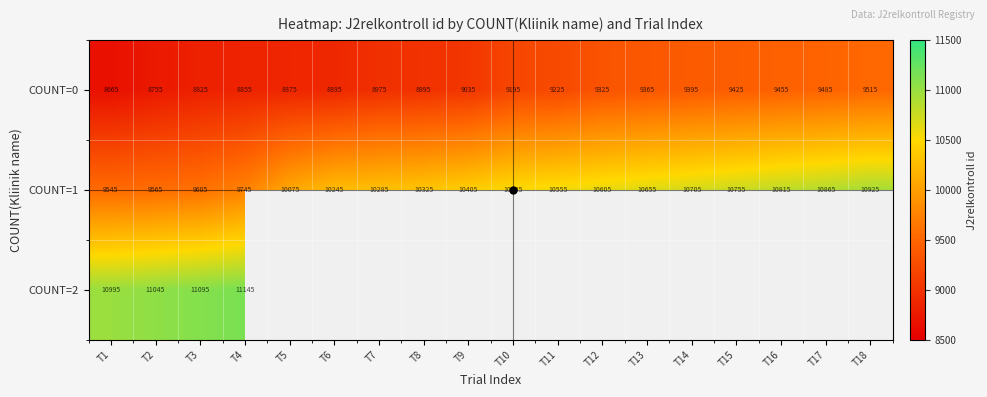

Which series has the widest spread of values?

COUNT=1